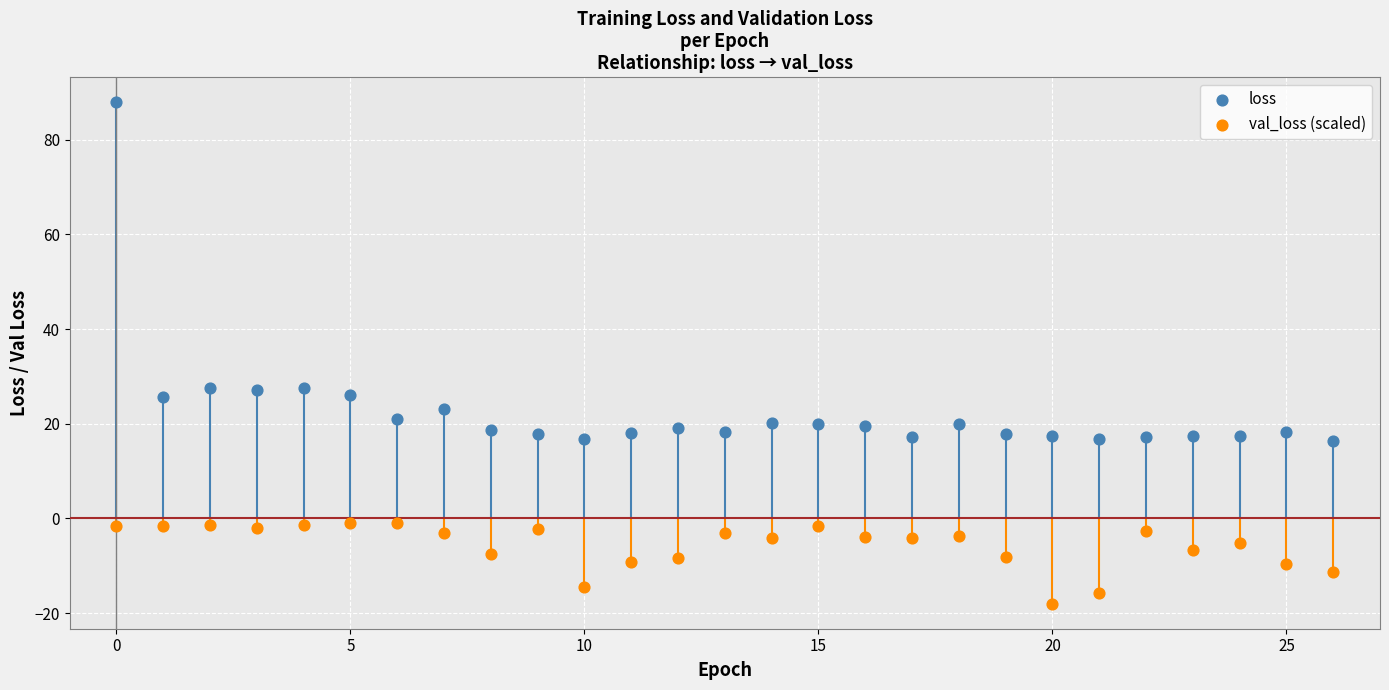

Which series reaches the maximum Y coordinate?

loss